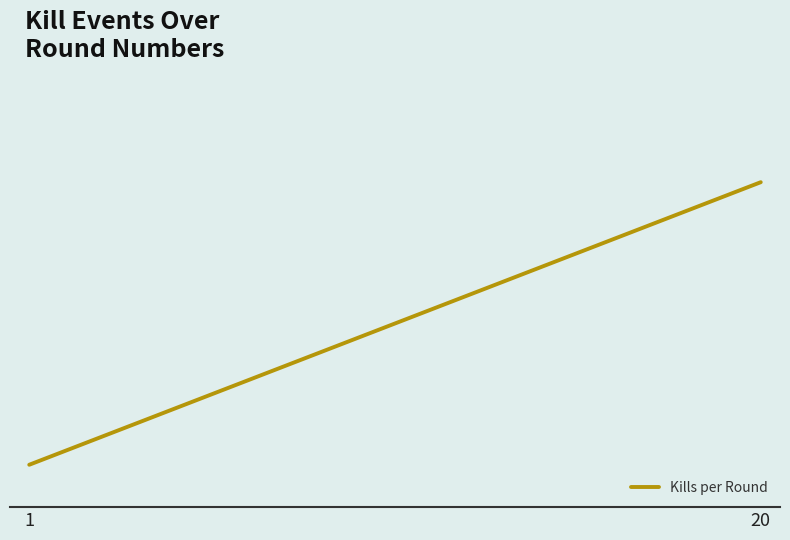

Does the chart have visible grid lines?

No